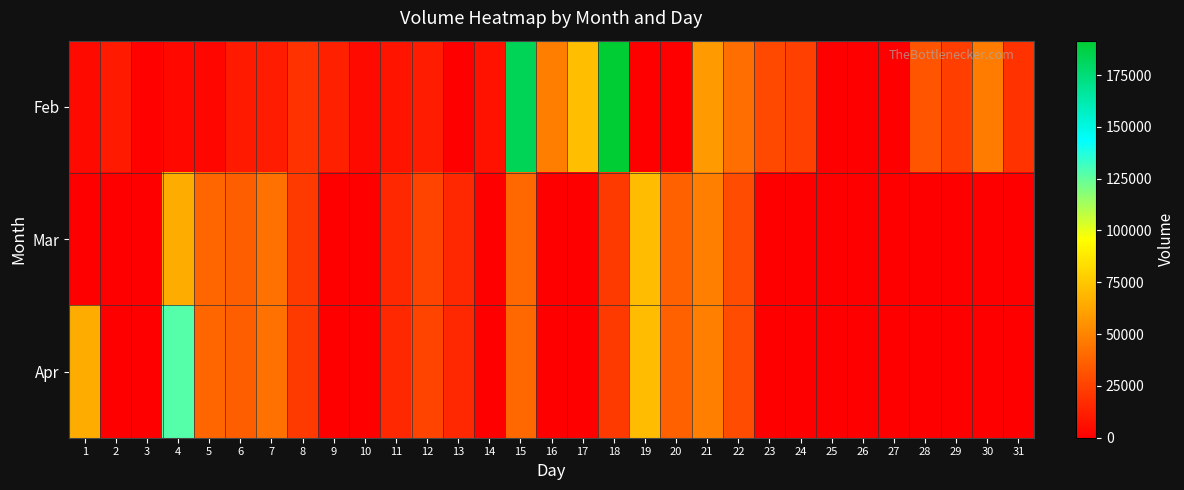

At which category does the chart reach its peak across all series?

18